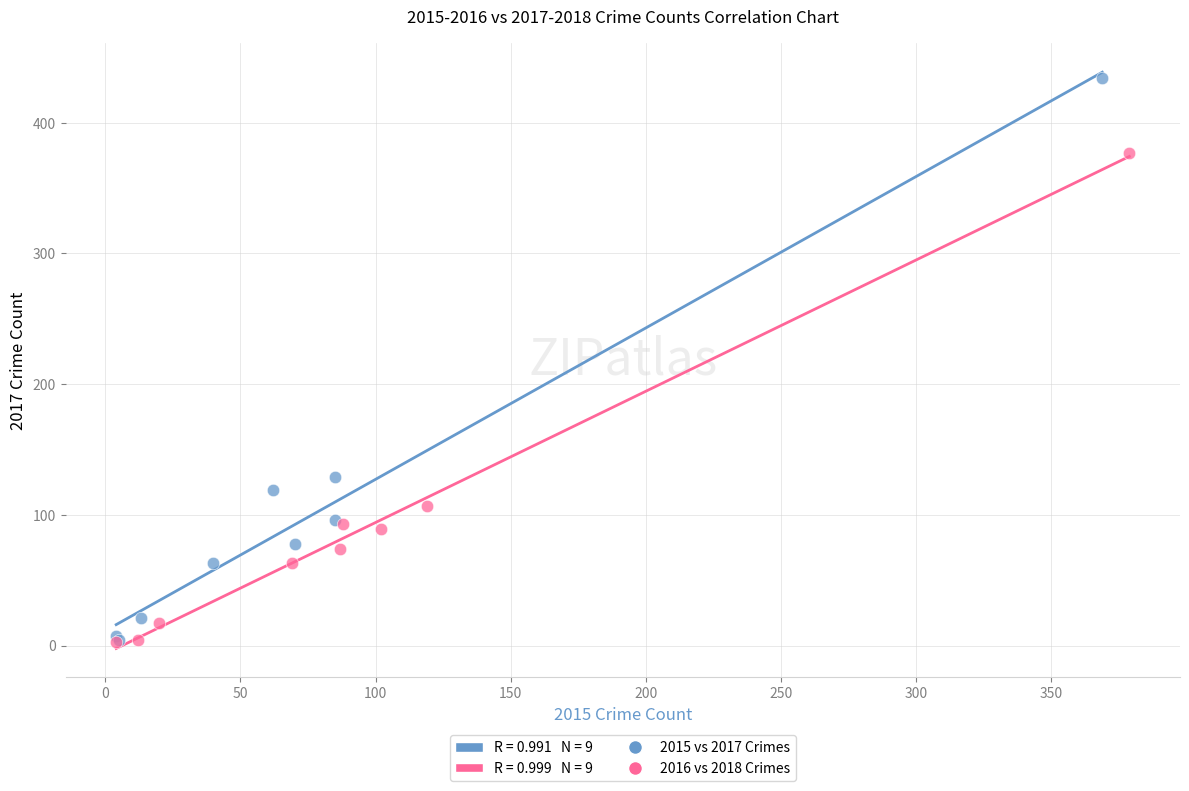

Which series contains the highest Y value?

2015 vs 2017 Crimes